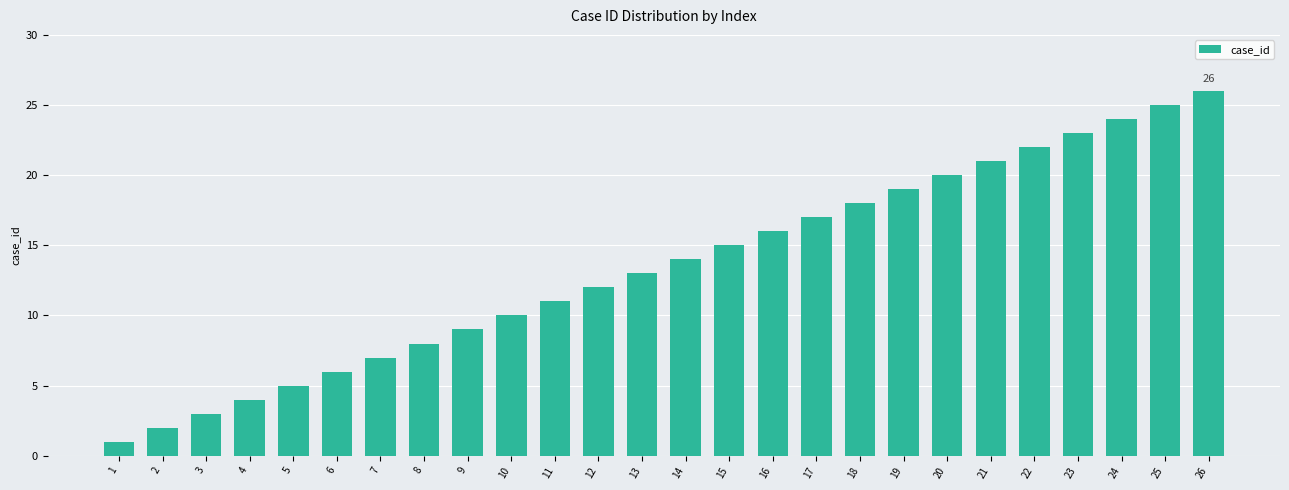

What is the sum of all values?

351